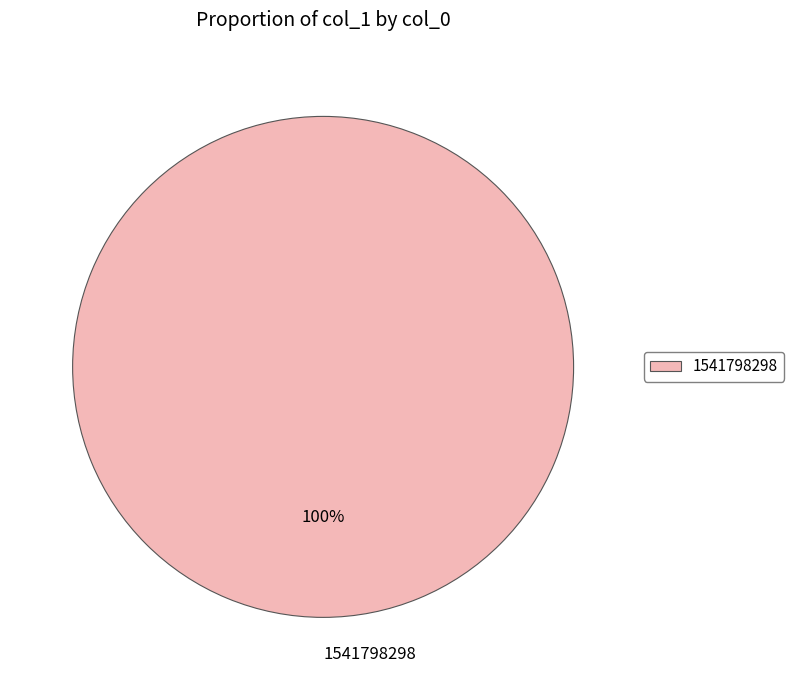

The 1541798298 slice represents 87% of the pie. True or false?

False